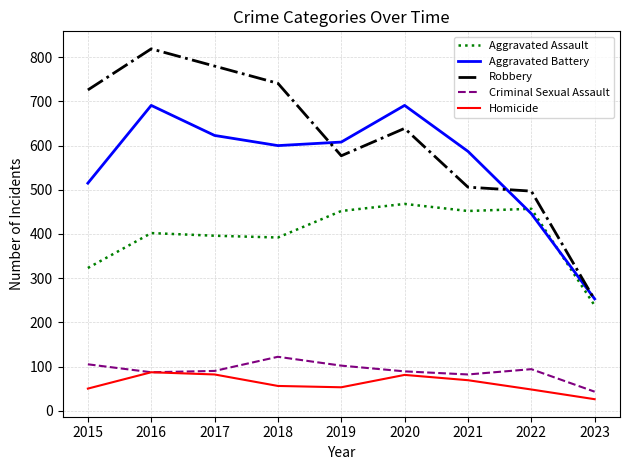

Is it true that Robbery equals 964 at 2020?

False